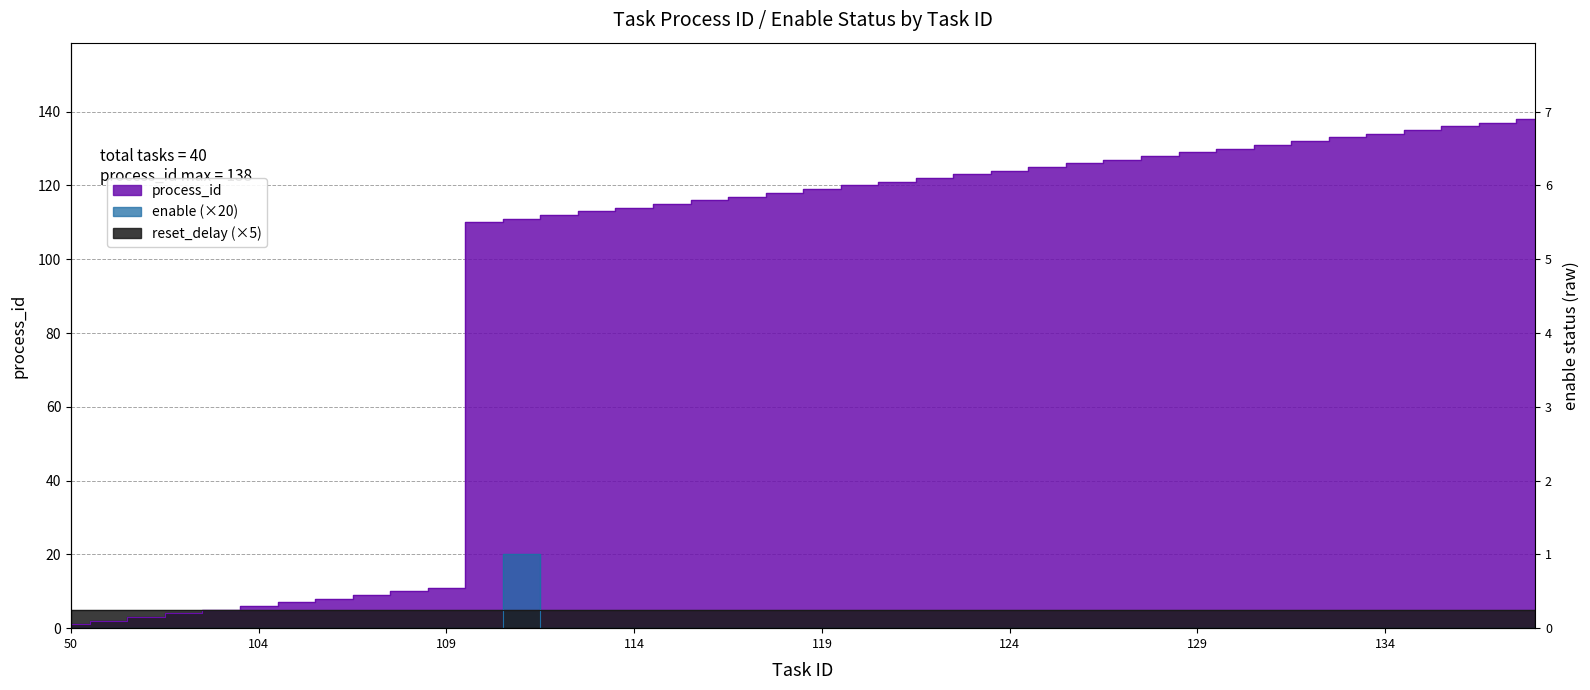

True or false: process_id and enable intersect in this chart.

False